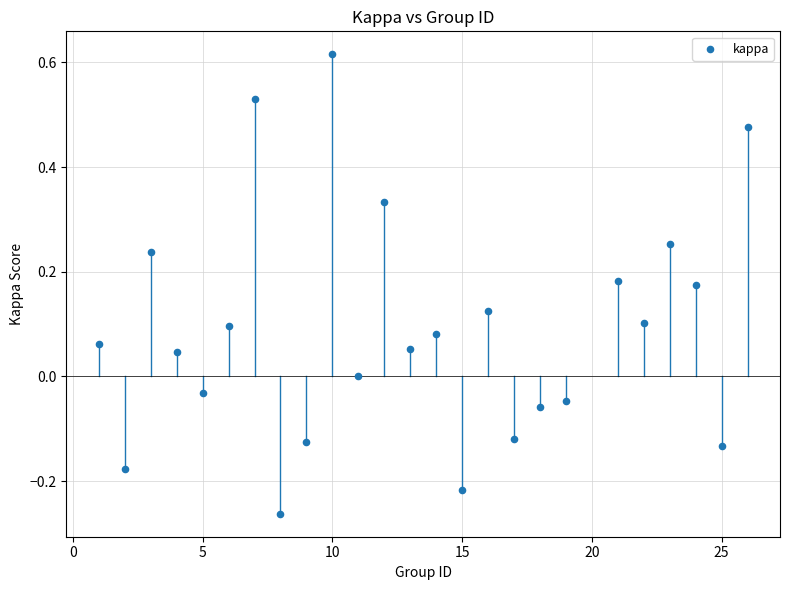

What is the range of X values (max minus min)?

25.0